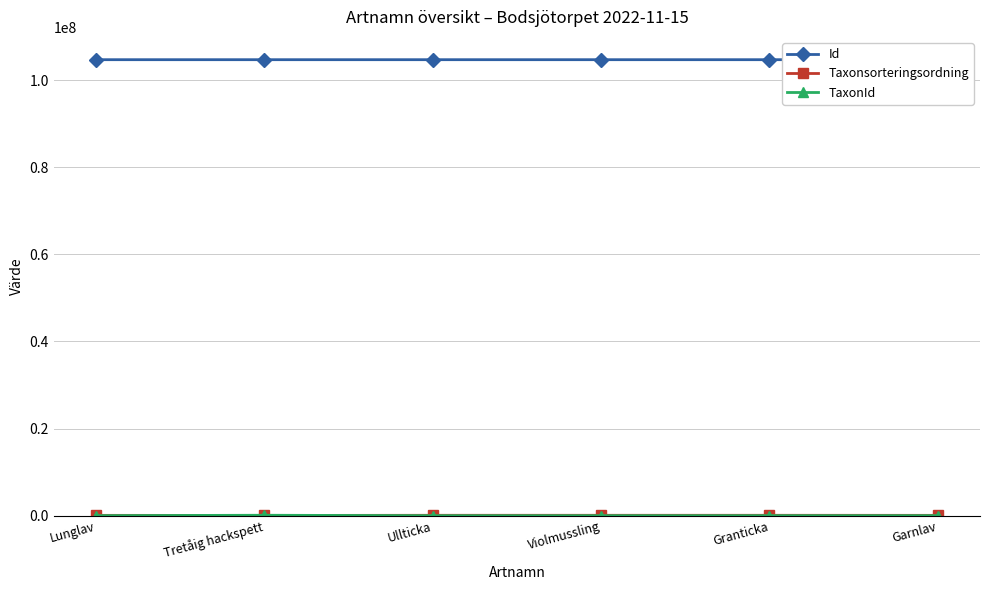

What is the maximum value shown in the chart?

104680000